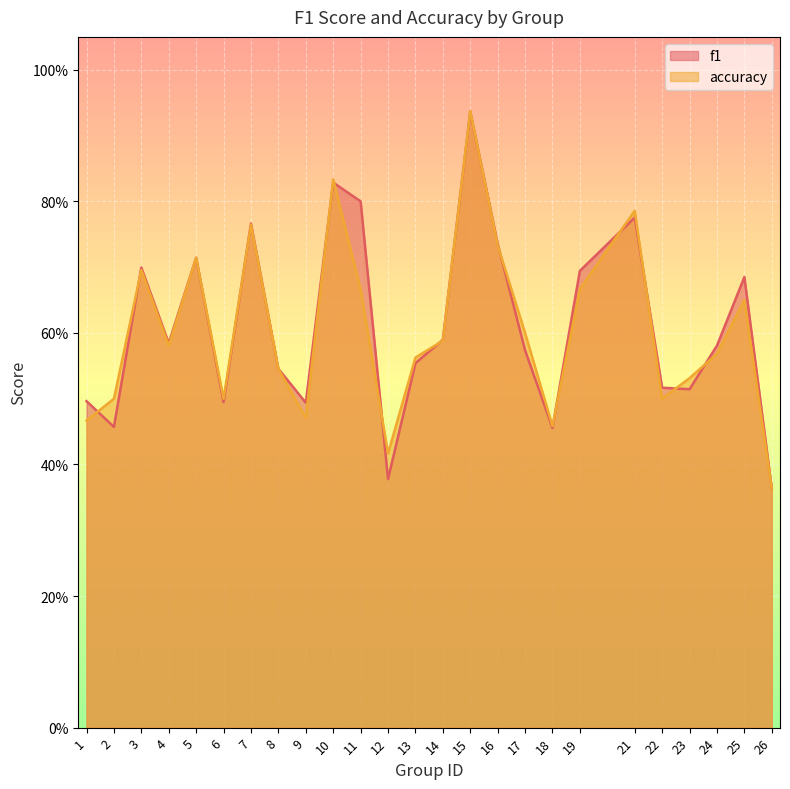

Does the chart display data point markers on the line(s)?

No